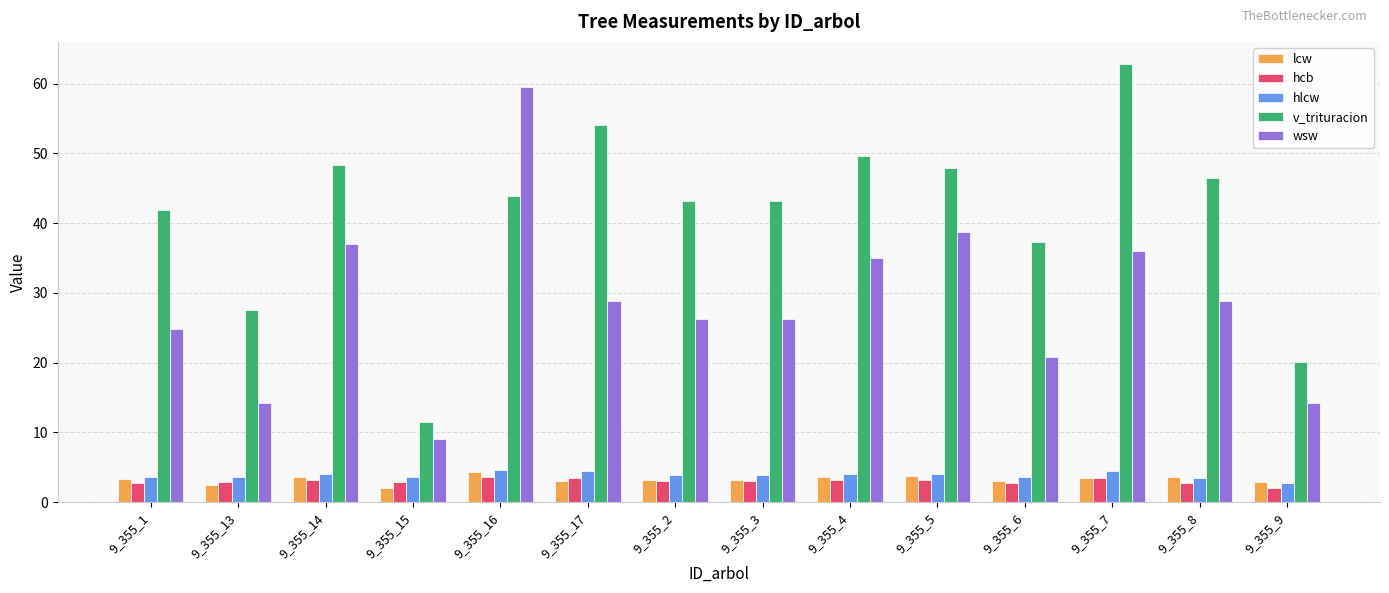

What is the difference between the maximum and minimum values in the lcw series?

2.3